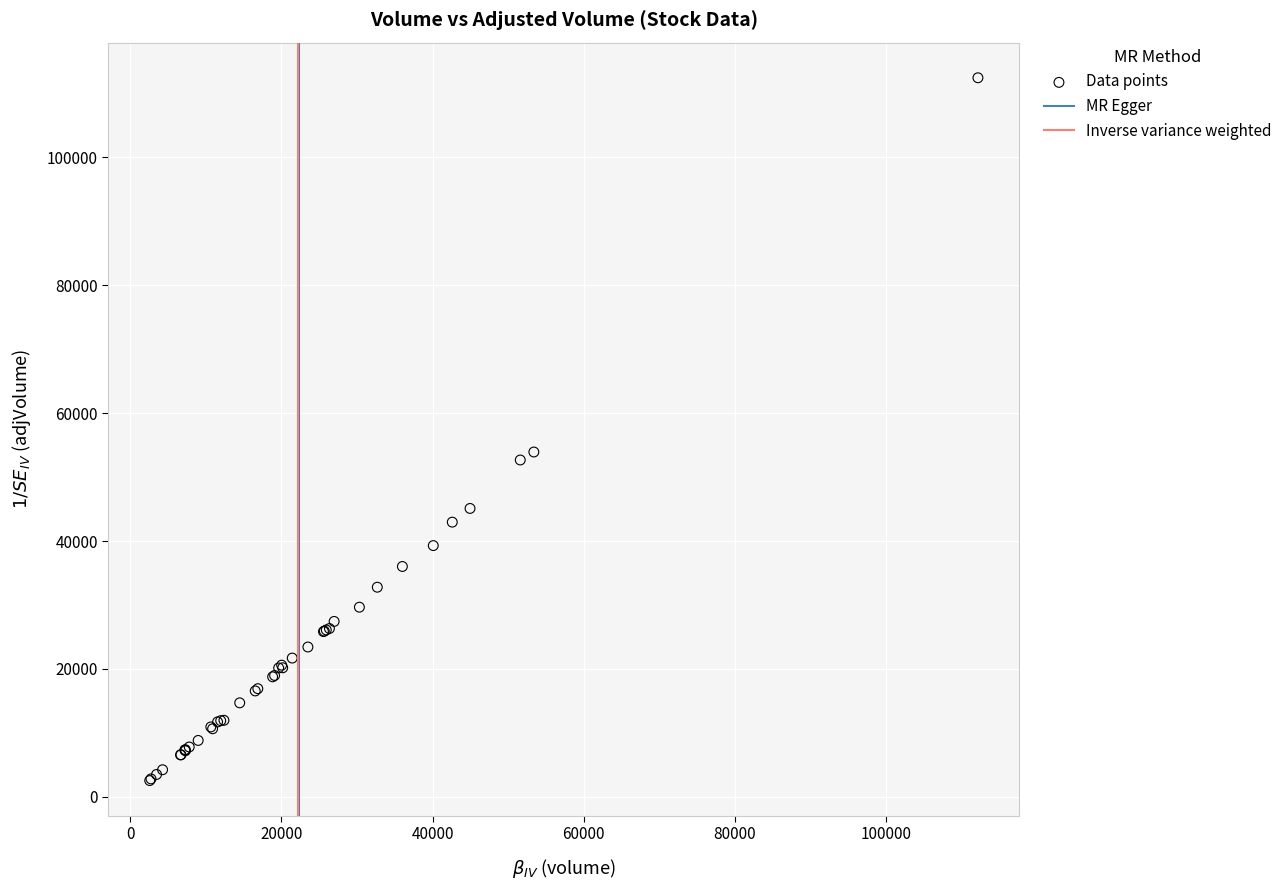

What Y value in the scatter plot is closest to 57496?

53925.3